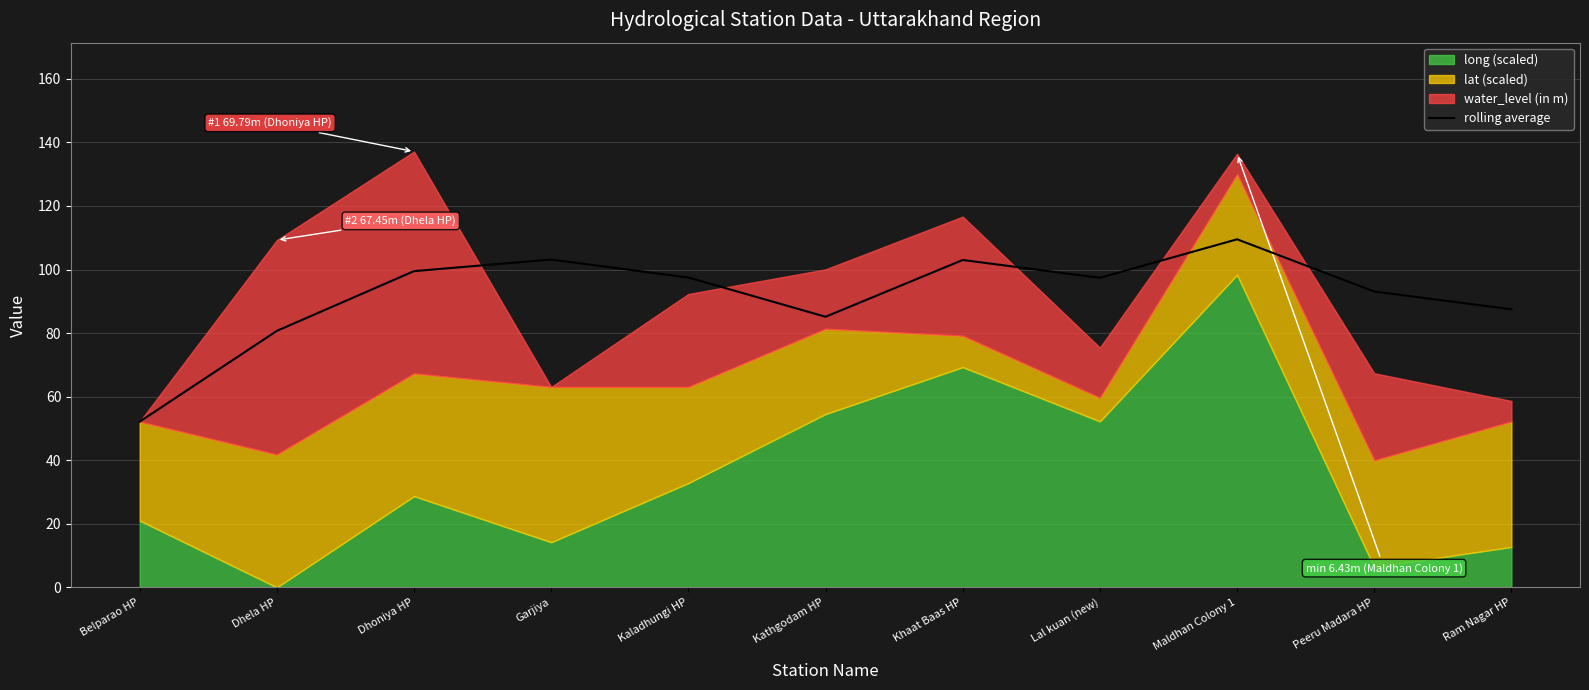

What is the label of the 8th point from the left?

Lal kuan (new)